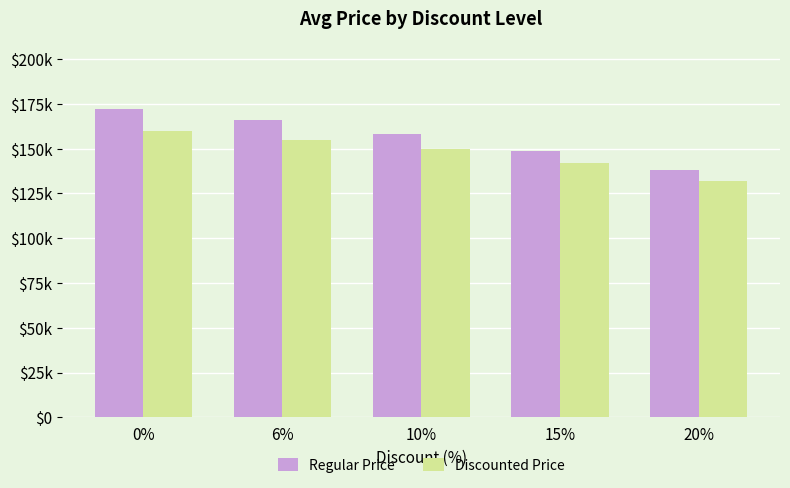

What is the label of the 4th bar from the right?

6%